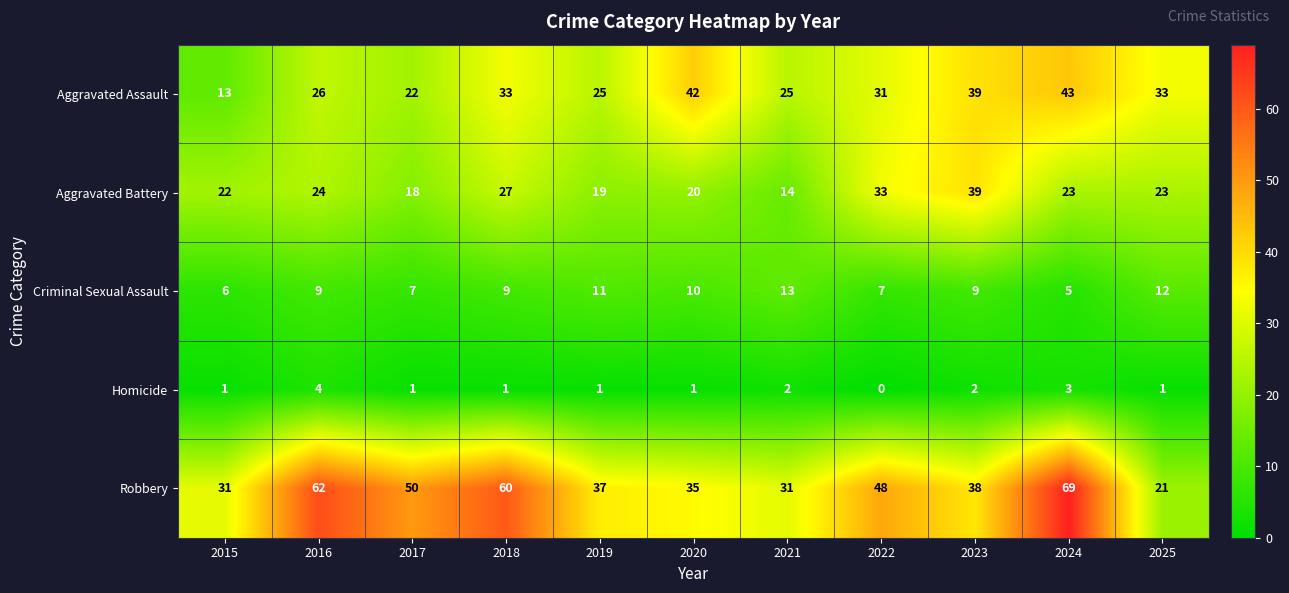

At how many categories does at least one series exceed 55?

3